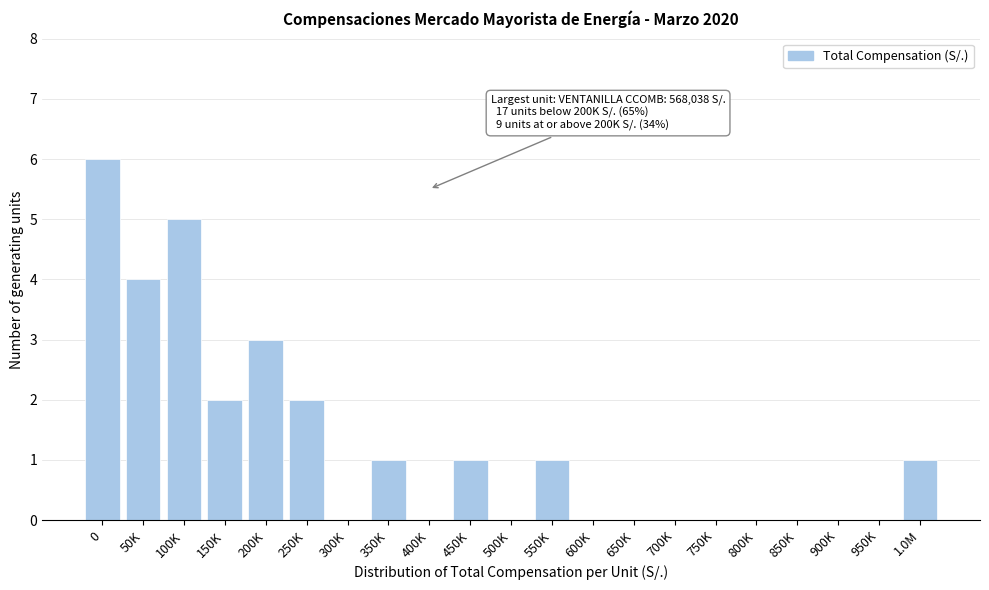

Reading right to left, list all the values displayed in this chart.

1.0M=1	950K=0	900K=0	850K=0	800K=0	750K=0	700K=0	650K=0	600K=0	550K=1	500K=0	450K=1	400K=0	350K=1	300K=0	250K=2	200K=3	150K=2	100K=5	50K=4	0=6